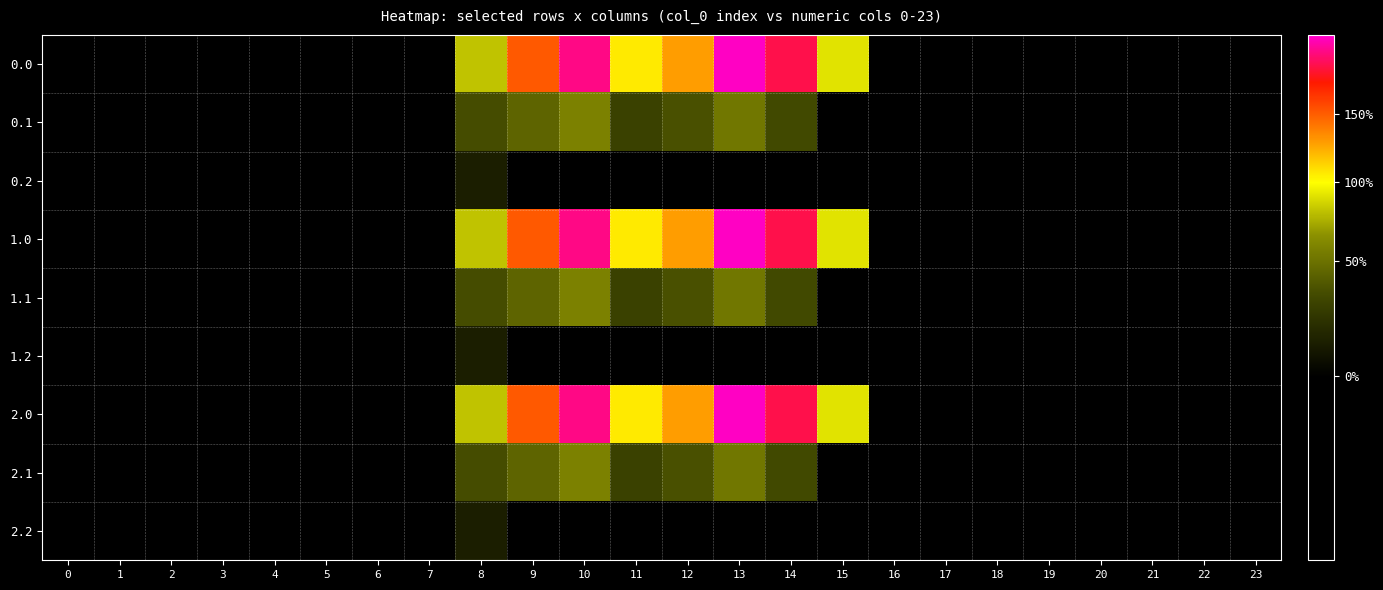

Reading left to right, transcribe all the data shown in this chart.

0.0: 0=-482.0	1=-449.5	2=-410.3	3=-404.4	4=-404.9	5=-403.8	6=-408.0	7=-150.1	8=395.3	9=716.9	10=916.2	11=516.0	12=619.4	13=962.7	14=870.3	15=443.0	16=-250.9	17=-494.8	18=-586.7	19=-649.2	20=-629.9	21=-638.4	22=-592.3	23=-511.3
0.1: 0=-384.6	1=-361.1	2=-347.9	3=-342.7	4=-339.6	5=-325.7	6=-332.2	7=-217.1	8=125.2	9=191.1	10=274.1	11=87.0	12=134.6	13=241.5	14=113.7	15=-173.1	16=-547.3	17=-466.6	18=-405.4	19=-400.2	20=-414.5	21=-432.4	22=-419.9	23=-399.4
0.2: 0=-287.1	1=-272.7	2=-285.5	3=-281.0	4=-274.4	5=-245.0	6=-228.8	7=-176.6	8=-35.3	9=-288.5	10=-423.5	11=-520.6	12=-571.2	13=-640.4	14=-687.4	15=-725.8	16=-726.6	17=-362.4	18=-210.0	19=-151.0	20=-199.2	21=-226.4	22=-247.4	23=-287.5
1.0: 0=-482.0	1=-449.5	2=-410.3	3=-404.4	4=-404.9	5=-403.8	6=-408.0	7=-150.1	8=395.3	9=716.9	10=916.2	11=516.0	12=619.4	13=962.7	14=870.3	15=443.0	16=-250.9	17=-494.8	18=-586.7	19=-649.2	20=-629.9	21=-638.4	22=-592.3	23=-511.3
1.1: 0=-384.6	1=-361.1	2=-347.9	3=-342.7	4=-339.6	5=-325.7	6=-332.2	7=-217.1	8=125.2	9=191.1	10=274.1	11=87.0	12=134.6	13=241.5	14=113.7	15=-173.1	16=-547.3	17=-466.6	18=-405.4	19=-400.2	20=-414.5	21=-432.4	22=-419.9	23=-399.4
1.2: 0=-287.1	1=-272.7	2=-285.5	3=-281.0	4=-274.4	5=-245.0	6=-228.8	7=-176.6	8=-35.3	9=-288.5	10=-423.5	11=-520.6	12=-571.2	13=-640.4	14=-687.4	15=-725.8	16=-726.6	17=-362.4	18=-210.0	19=-151.0	20=-199.2	21=-226.4	22=-247.4	23=-287.5
2.0: 0=-482.0	1=-449.5	2=-410.3	3=-404.4	4=-404.9	5=-403.8	6=-408.0	7=-150.1	8=395.3	9=716.9	10=916.2	11=516.0	12=619.4	13=962.7	14=870.3	15=443.0	16=-250.9	17=-494.8	18=-586.7	19=-649.2	20=-629.9	21=-638.4	22=-592.3	23=-511.3
2.1: 0=-384.6	1=-361.1	2=-347.9	3=-342.7	4=-339.6	5=-325.7	6=-332.2	7=-217.1	8=125.2	9=191.1	10=274.1	11=87.0	12=134.6	13=241.5	14=113.7	15=-173.1	16=-547.3	17=-466.6	18=-405.4	19=-400.2	20=-414.5	21=-432.4	22=-419.9	23=-399.4
2.2: 0=-287.1	1=-272.7	2=-285.5	3=-281.0	4=-274.4	5=-245.0	6=-228.8	7=-176.6	8=-35.3	9=-288.5	10=-423.5	11=-520.6	12=-571.2	13=-640.4	14=-687.4	15=-725.8	16=-726.6	17=-362.4	18=-210.0	19=-151.0	20=-199.2	21=-226.4	22=-247.4	23=-287.5